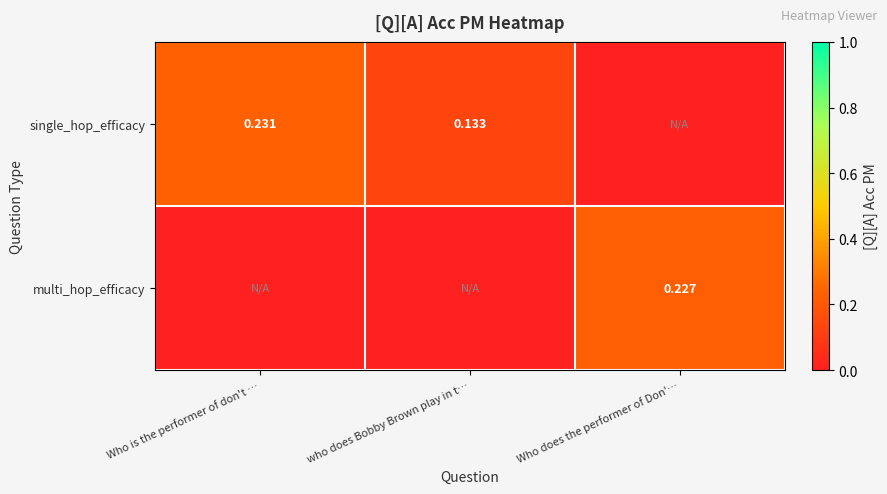

Is the value of multi_hop_efficacy at Who does the performer of Don'… greater than the value of single_hop_efficacy at who does Bobby Brown play in t…?

Yes